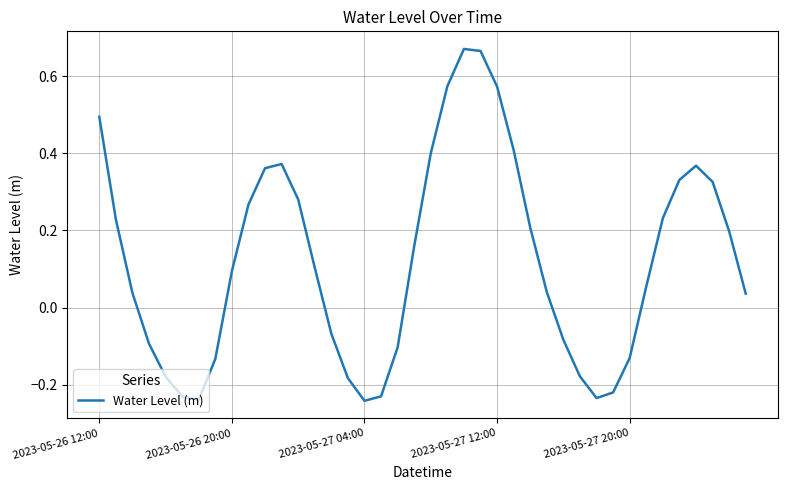

What is the difference between the maximum and minimum values?

0.9